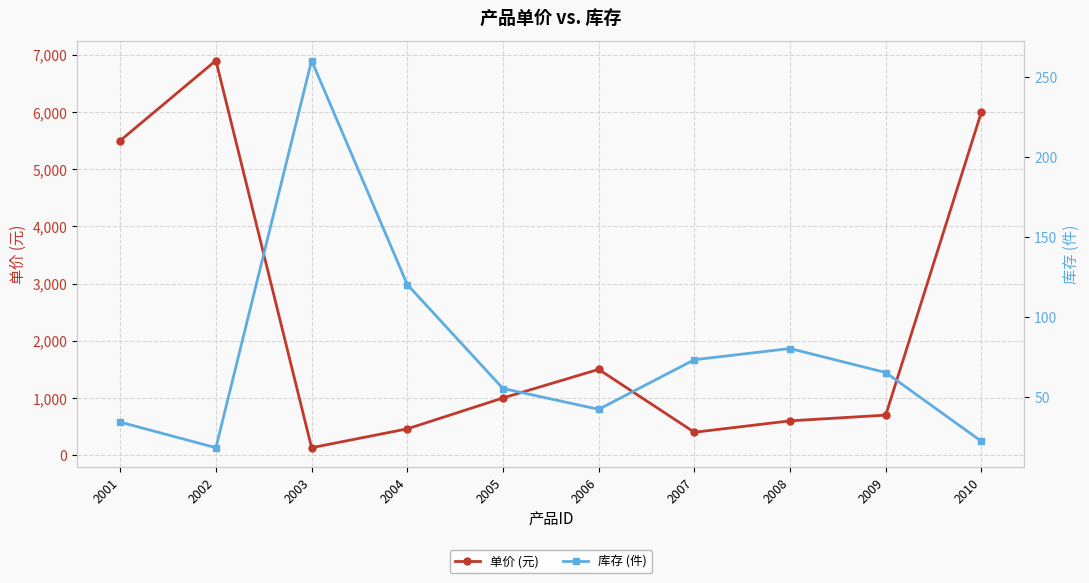

Where do 单价 (元) and 库存 (件) first cross each other?

2002 and 2003